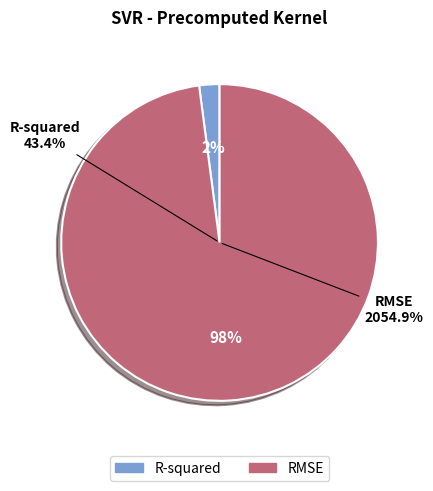

Rank the categories by value from lowest to highest.

R-squared, RMSE